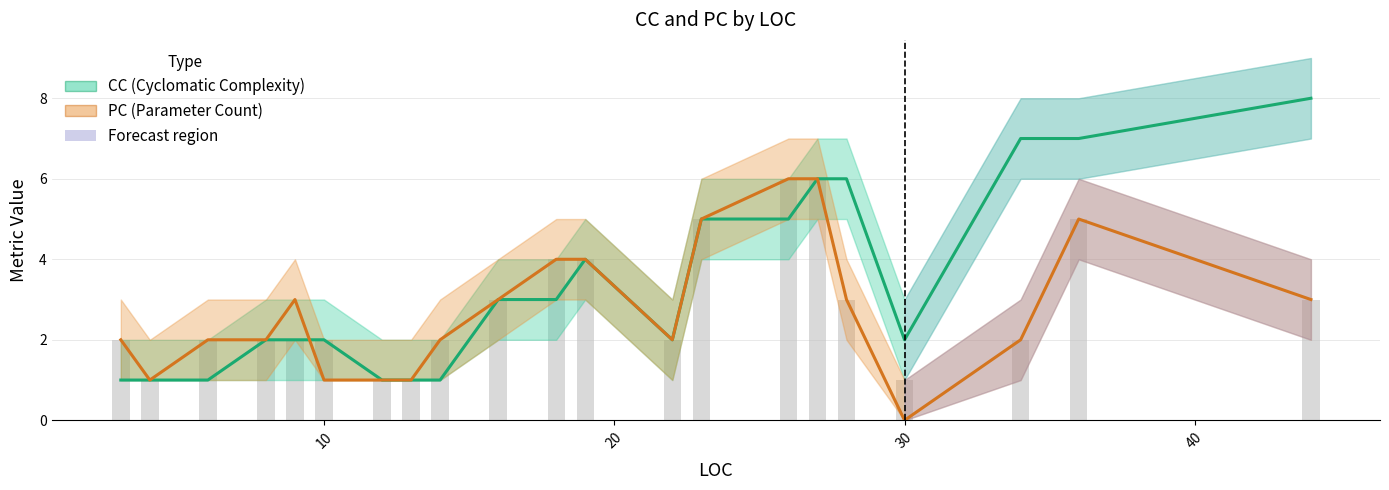

Count the number of categories in the chart.

21